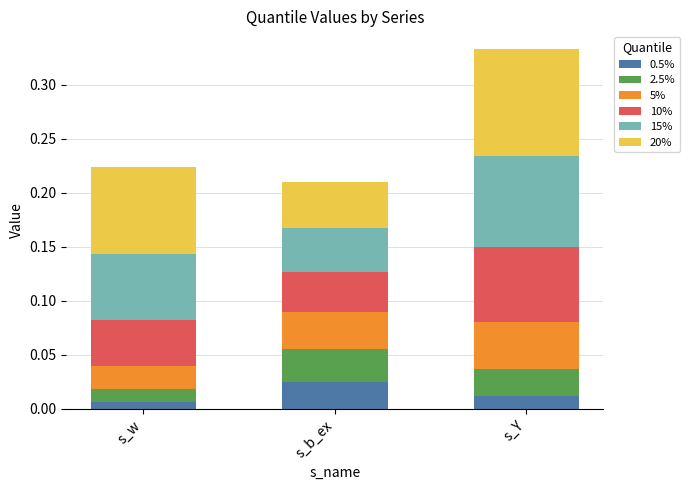

What is the total value across all series at s_Y?

0.3